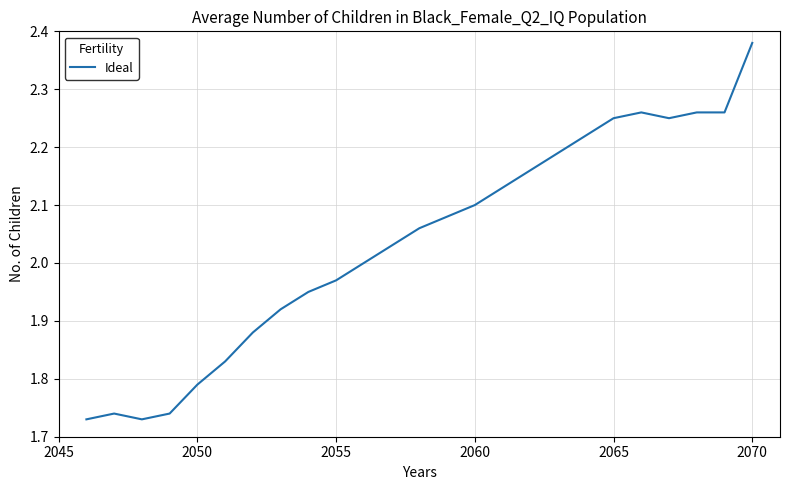

How many lines are shown in the chart?

1